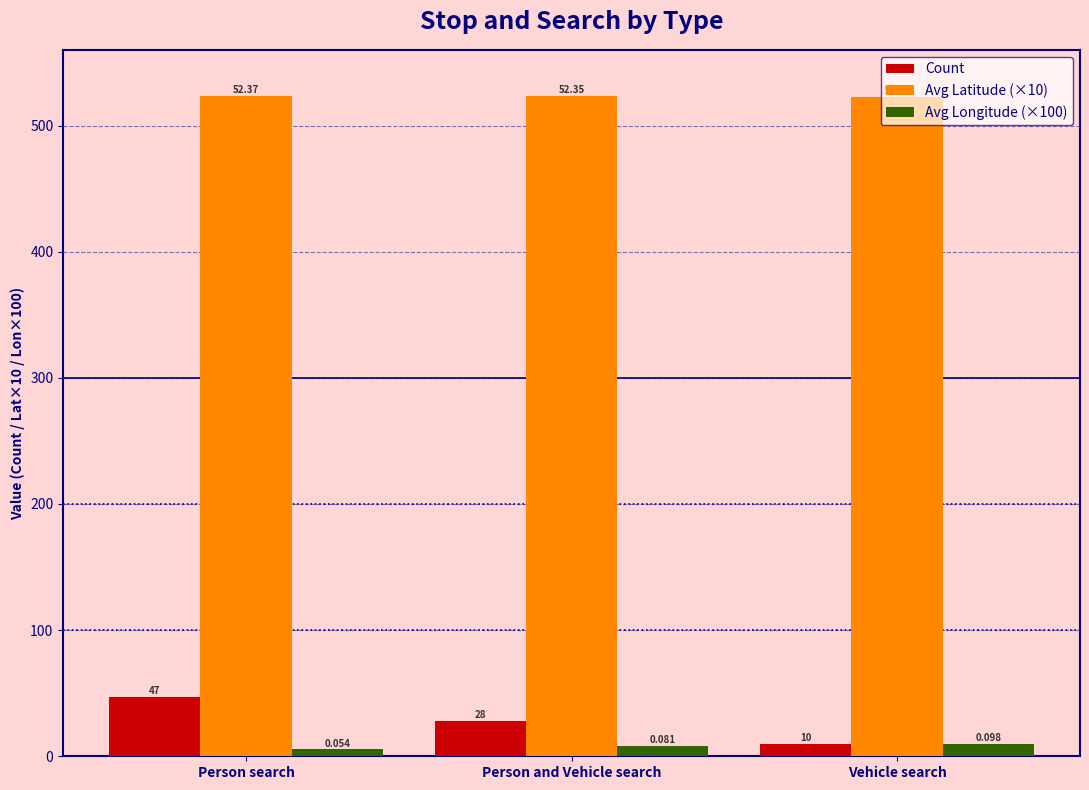

At which category is the sum across all series the highest?

Person search